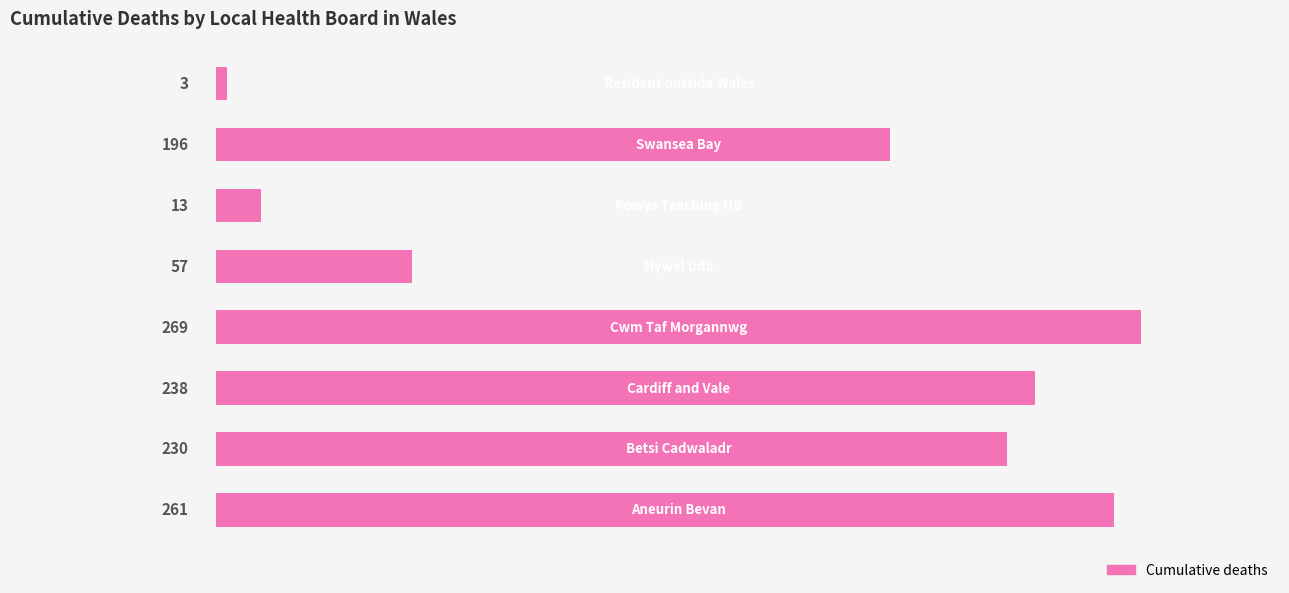

What is the average value?

158